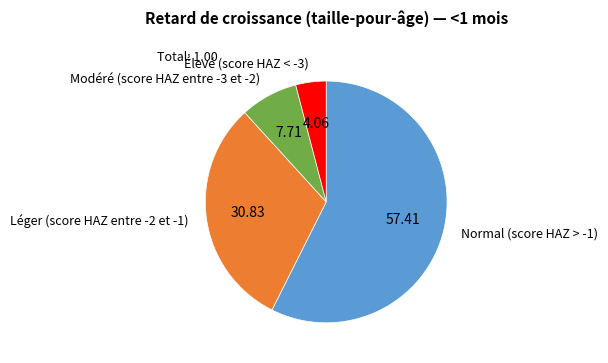

Does any single category account for the majority?

Yes